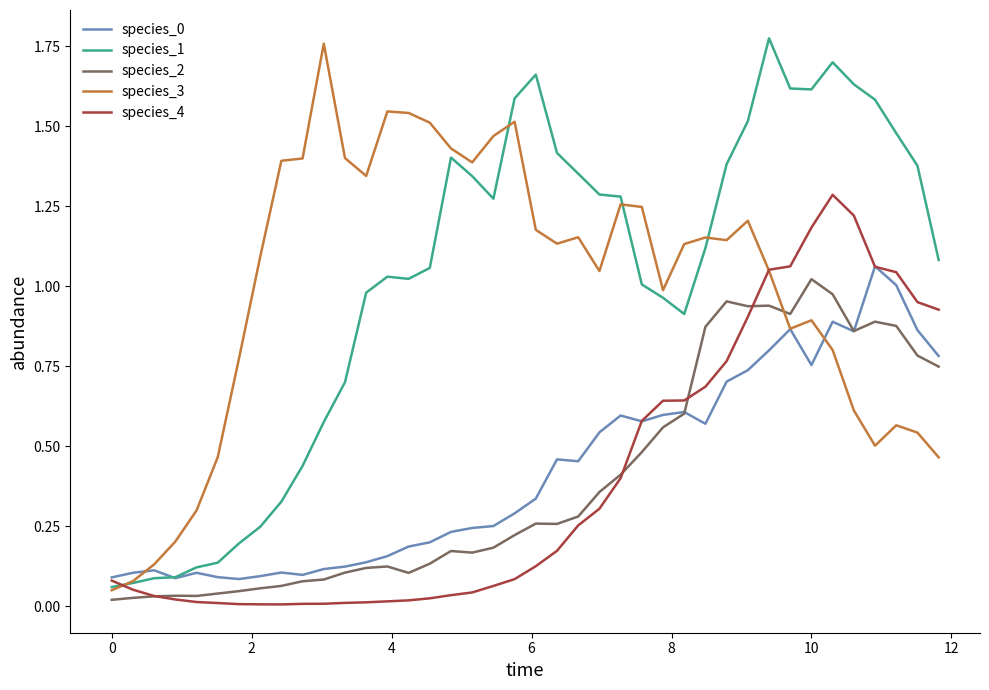

Which series has the largest range (max minus min)?

species_1